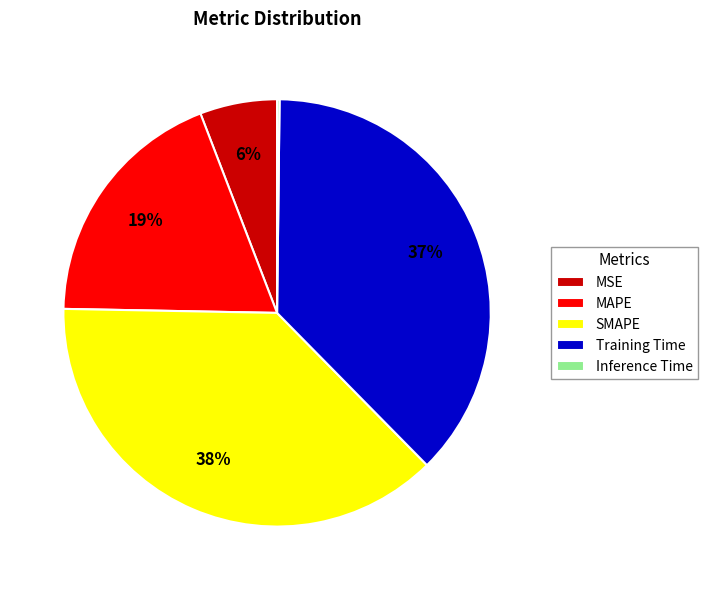

To the nearest percent, what percentage of the pie is MSE?

6%